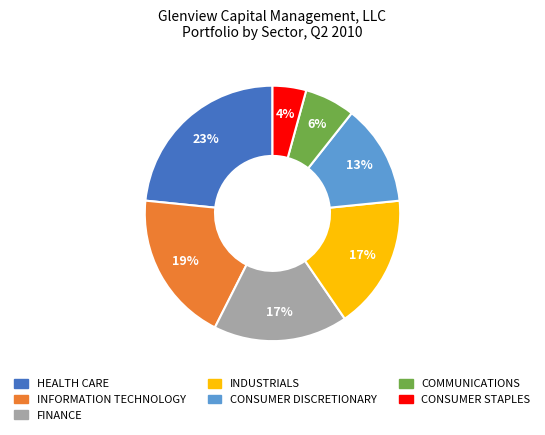

To the nearest percent, what is the difference between the INFORMATION TECHNOLOGY and COMMUNICATIONS slice percentages?

13%